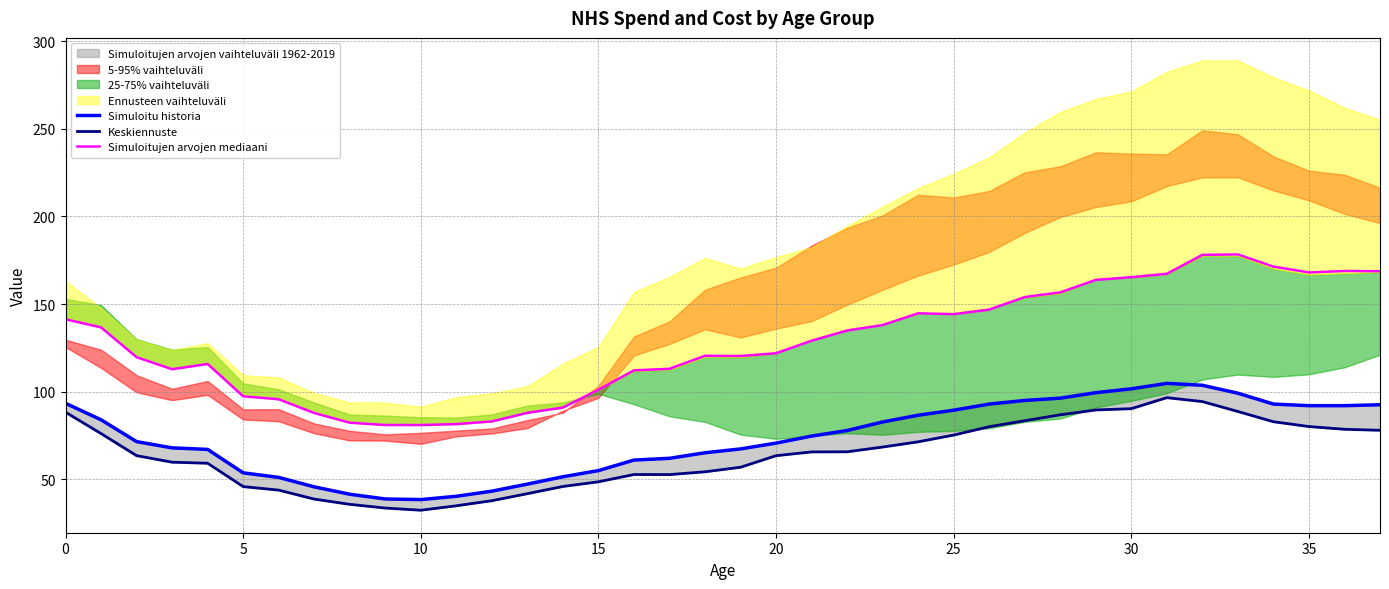

What is the smallest value displayed?

32.5